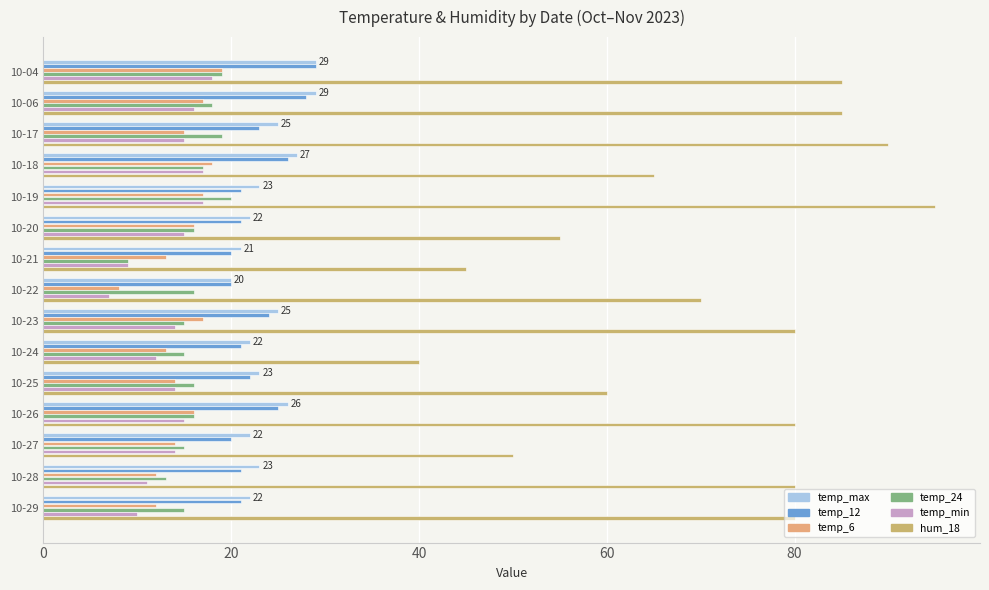

What is the label of the 9th bar from the right?

6